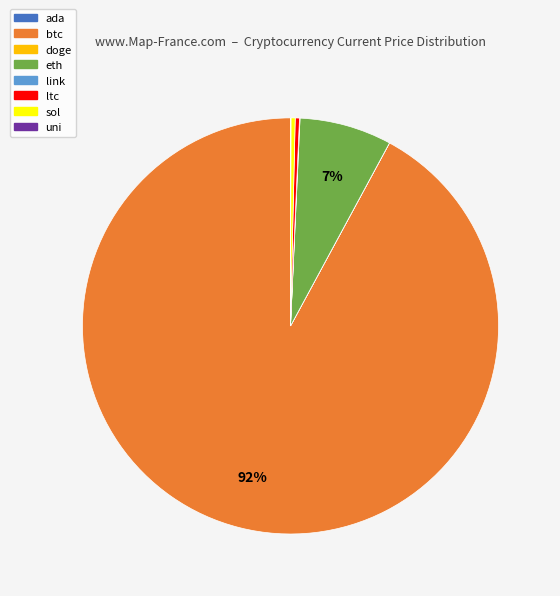

To the nearest percent, what is the difference between the sol and eth slice percentages?

7%